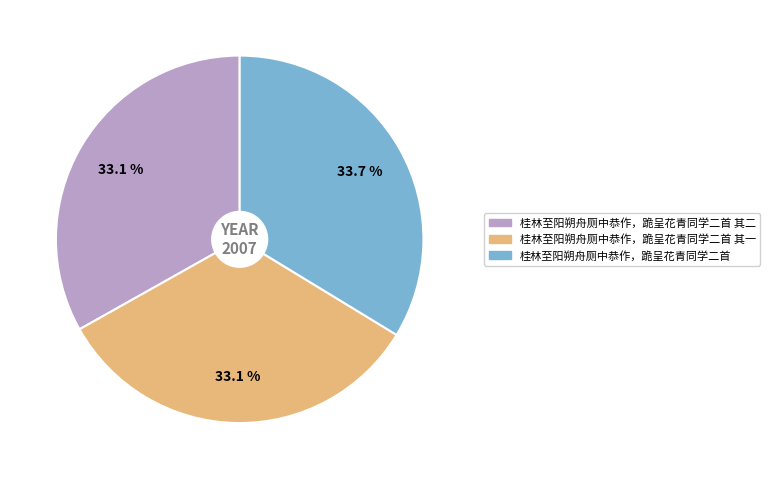

How many slices are in this pie chart?

3